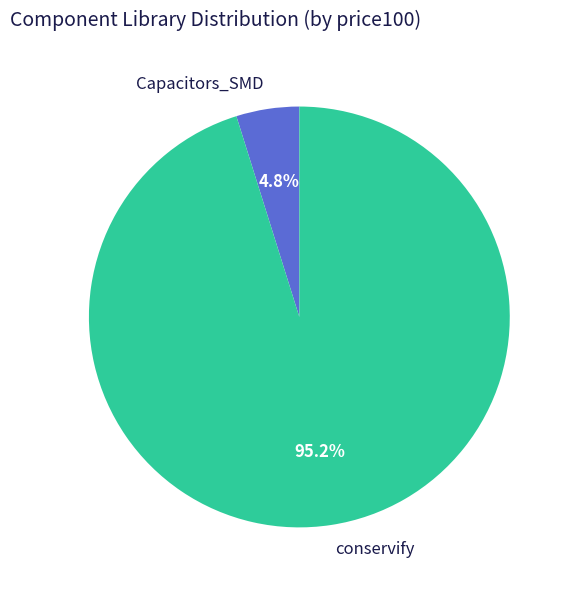

To the nearest percent, what is the combined percentage of conservify and Capacitors_SMD?

100%